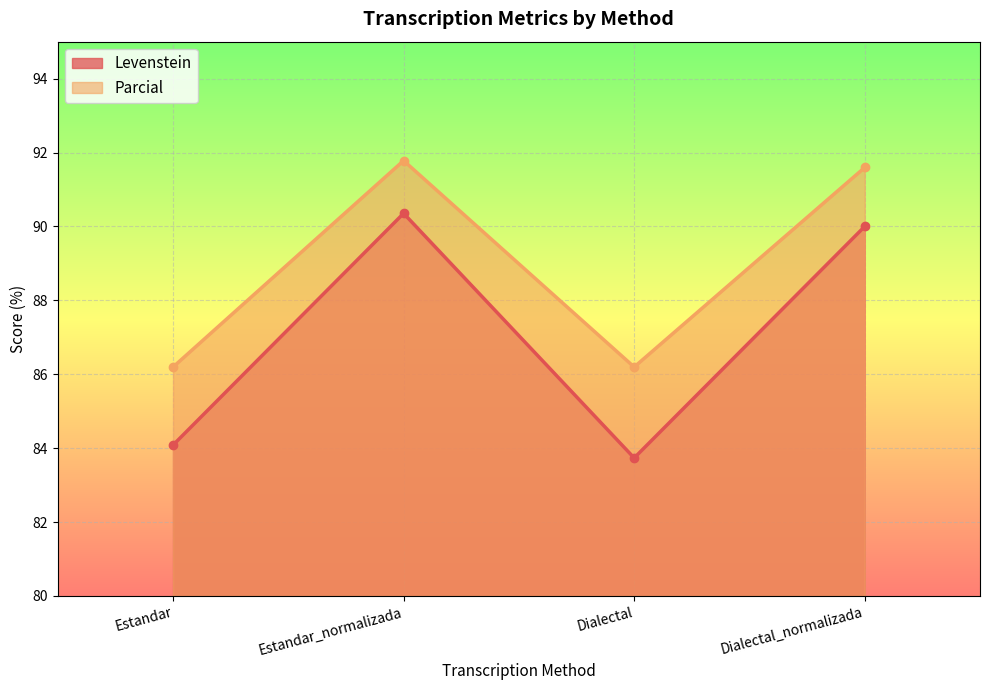

Reading left to right, list all the values displayed in this chart.

Levenstein: Estandar=84.1	Estandar_normalizada=90.4	Dialectal=83.7	Dialectal_normalizada=90.0
Parcial: Estandar=86.2	Estandar_normalizada=91.8	Dialectal=86.2	Dialectal_normalizada=91.6